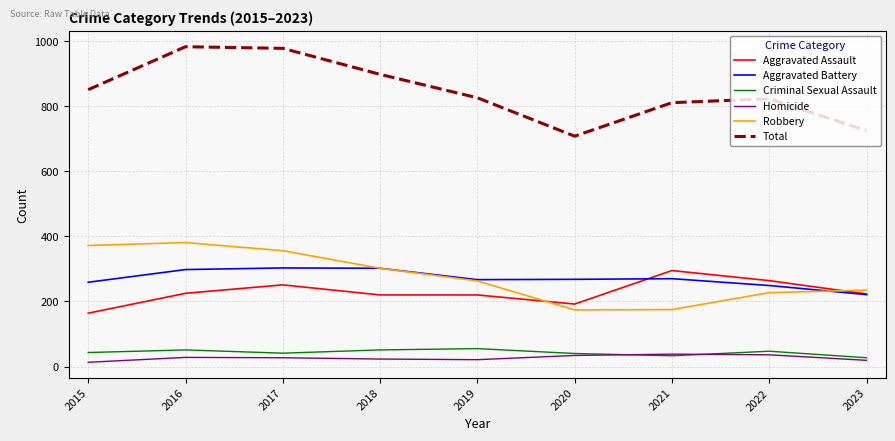

How many lines are shown in the chart?

6